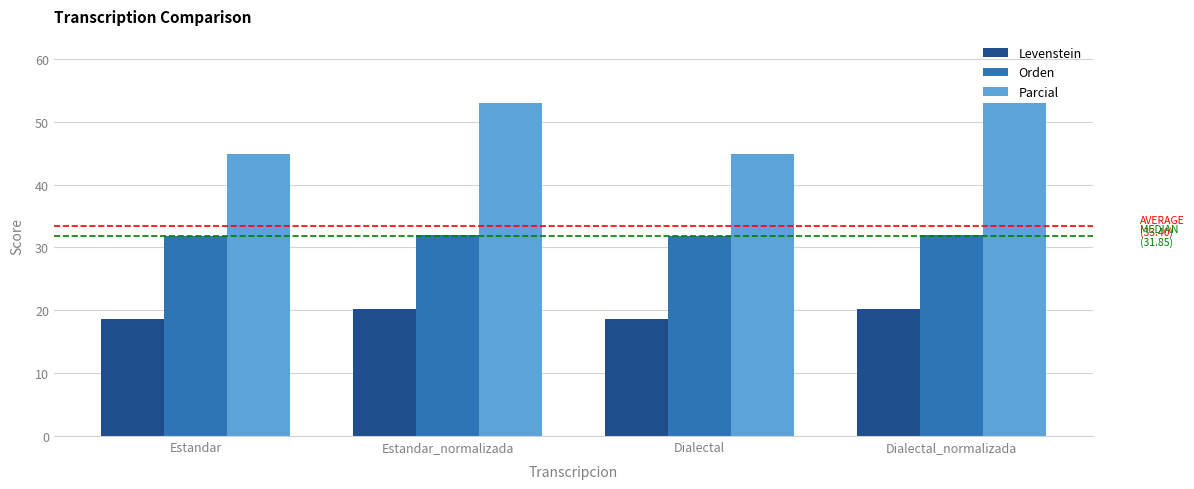

Which series changed the most between Estandar and Estandar_normalizada?

Parcial